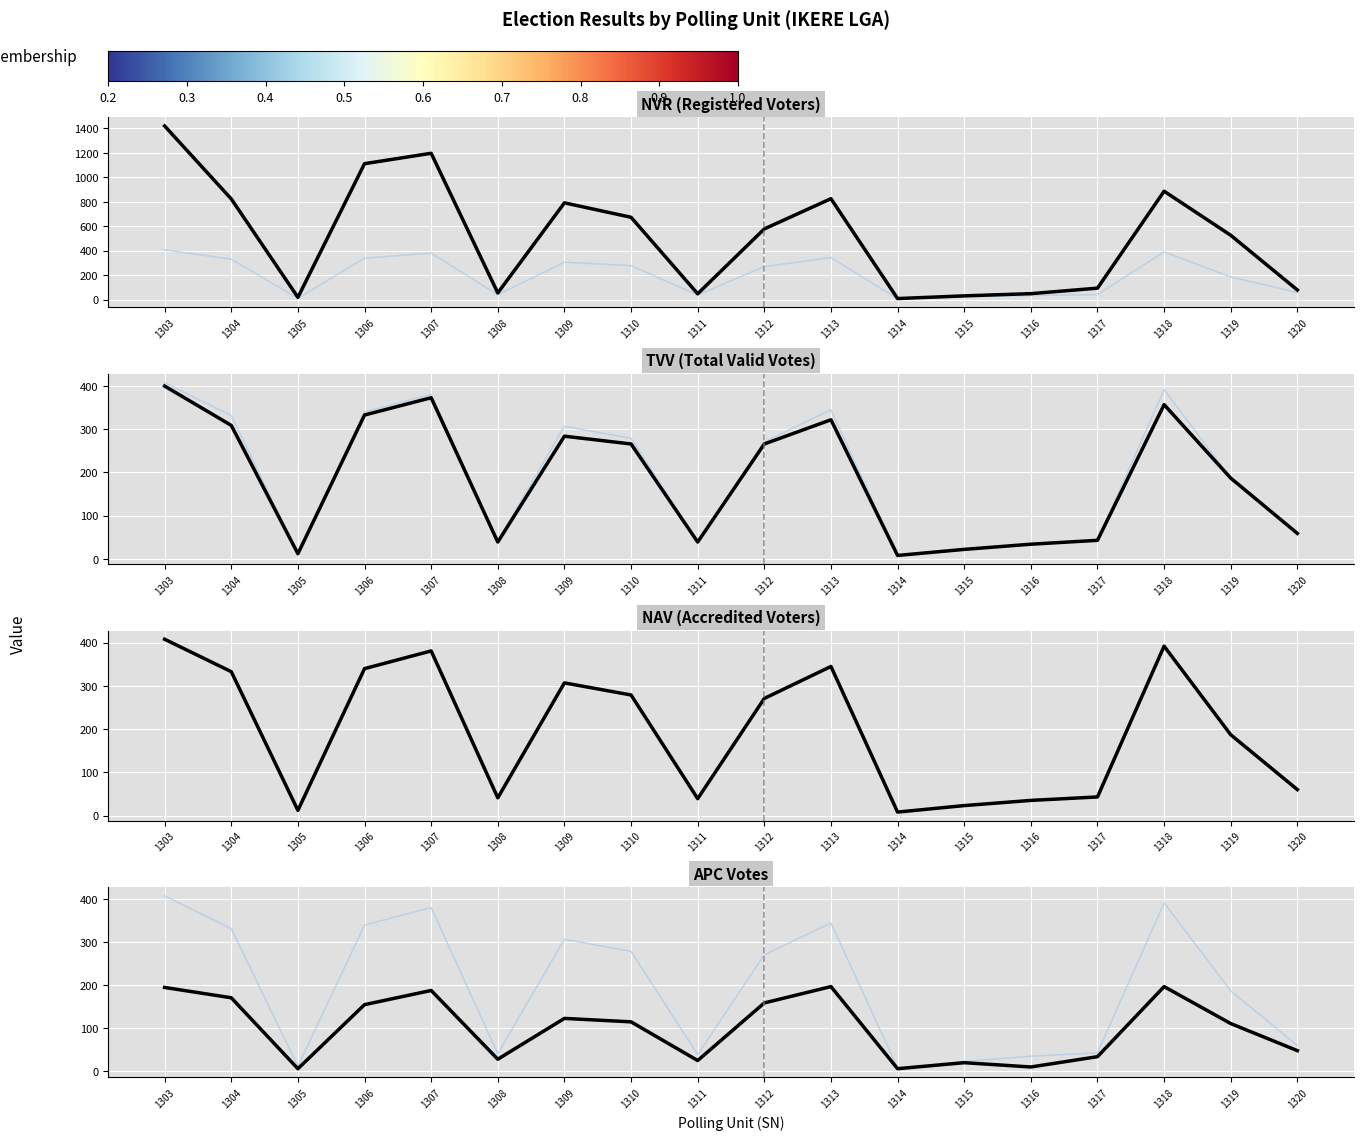

What is the maximum value for TVV?

400